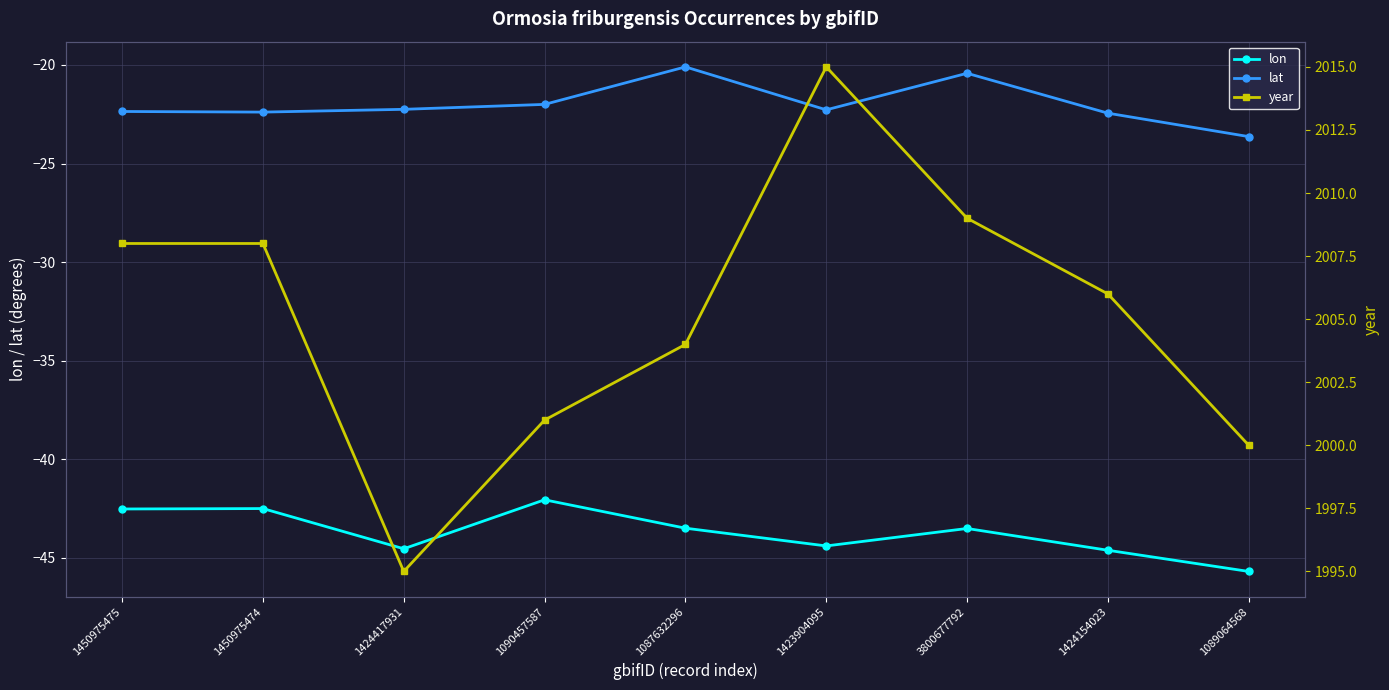

Does the chart display data point markers on the line(s)?

Yes